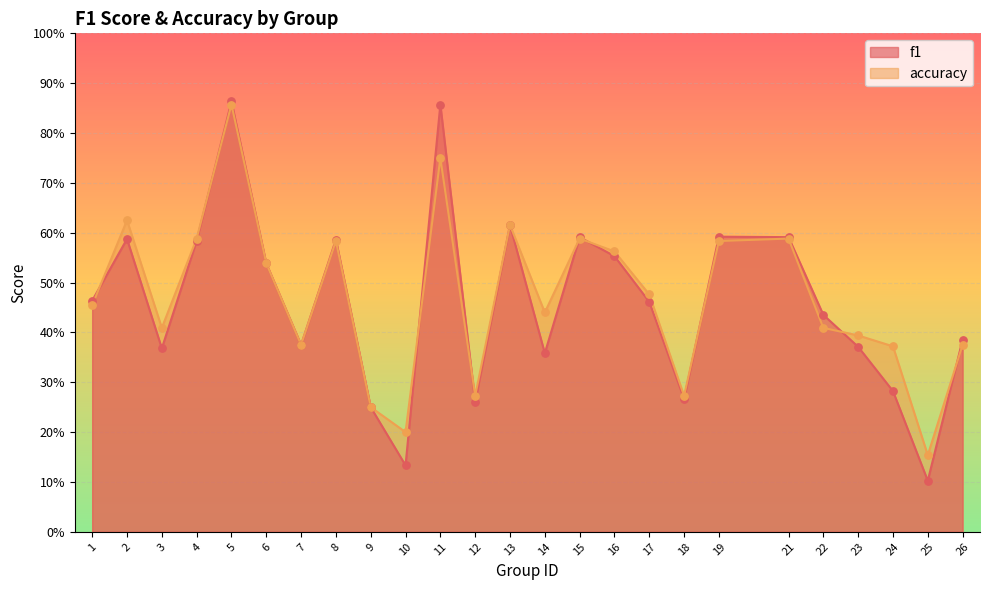

Which series reaches the minimum Y coordinate?

f1